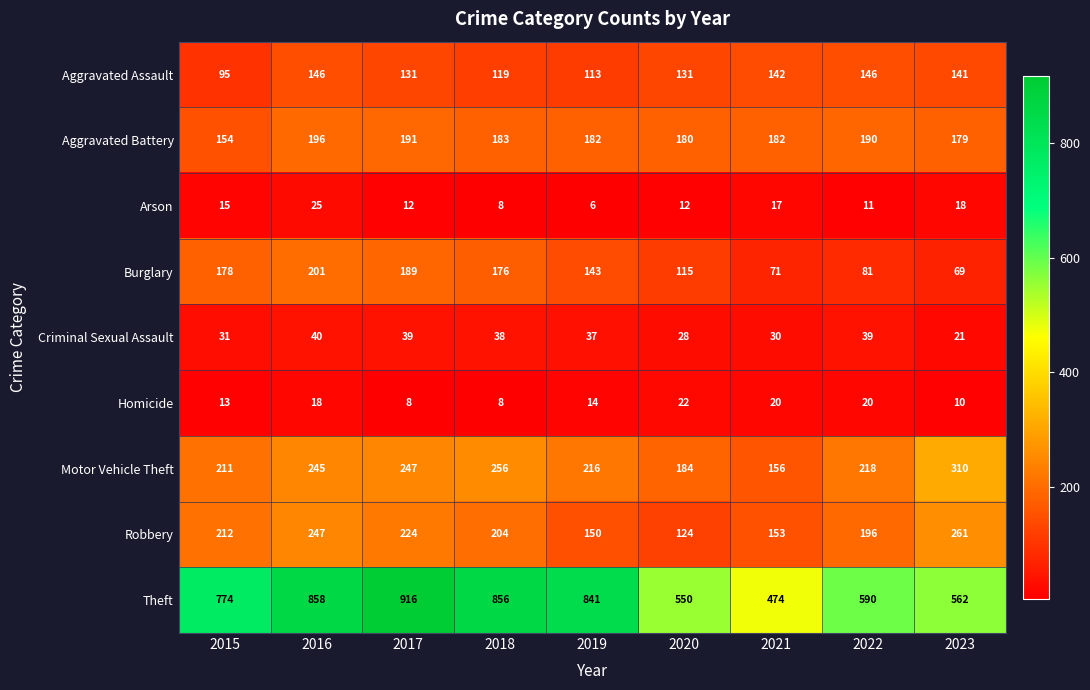

What is the average value of the Aggravated Assault series?

129